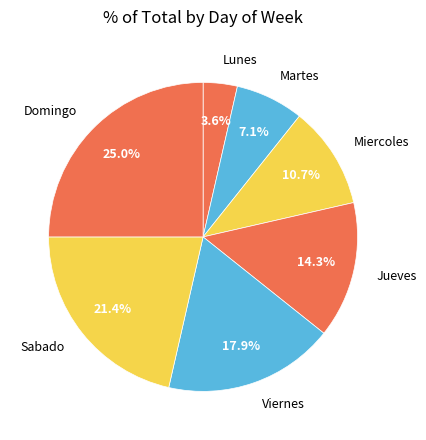

Is Viernes the majority of the pie?

No